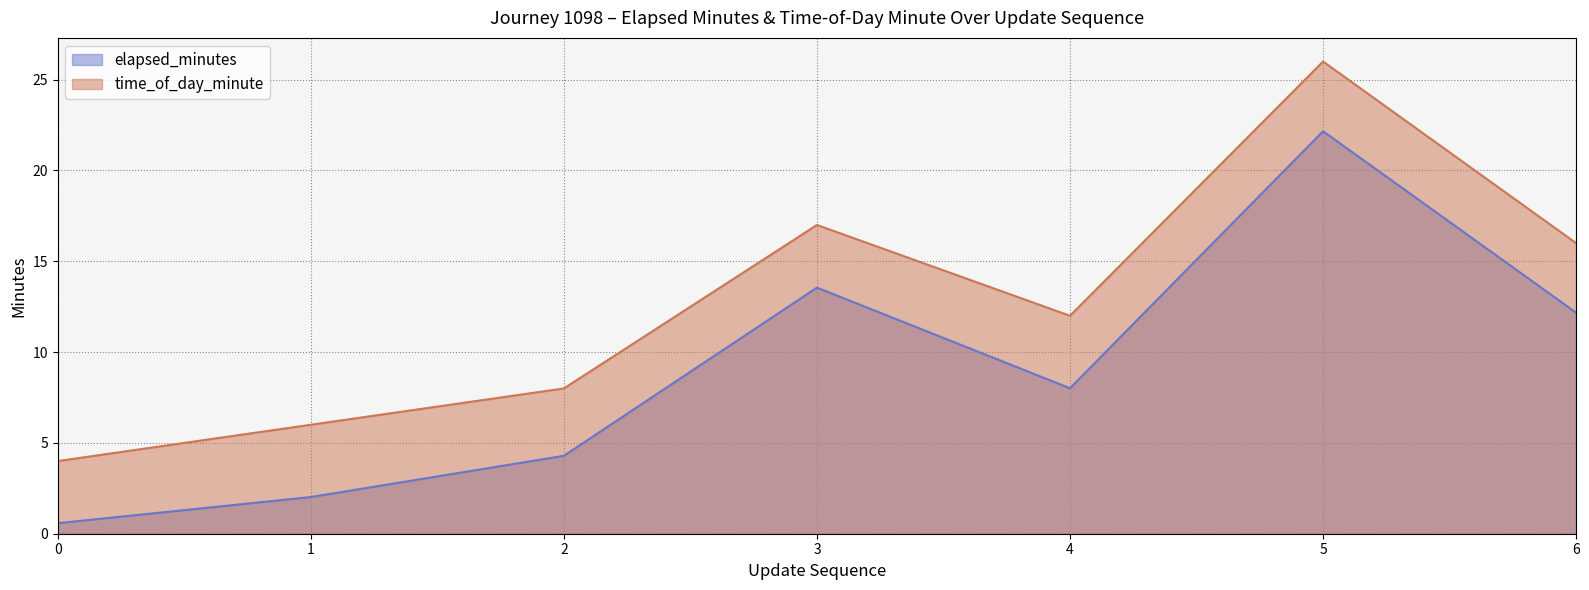

How many distinct data groups are displayed?

2